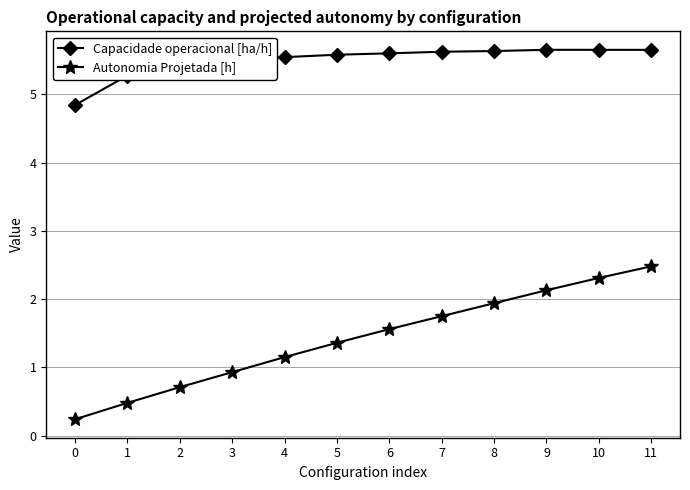

What is the difference between the maximum and minimum values in the Autonomia Projetada [h] series?

2.2